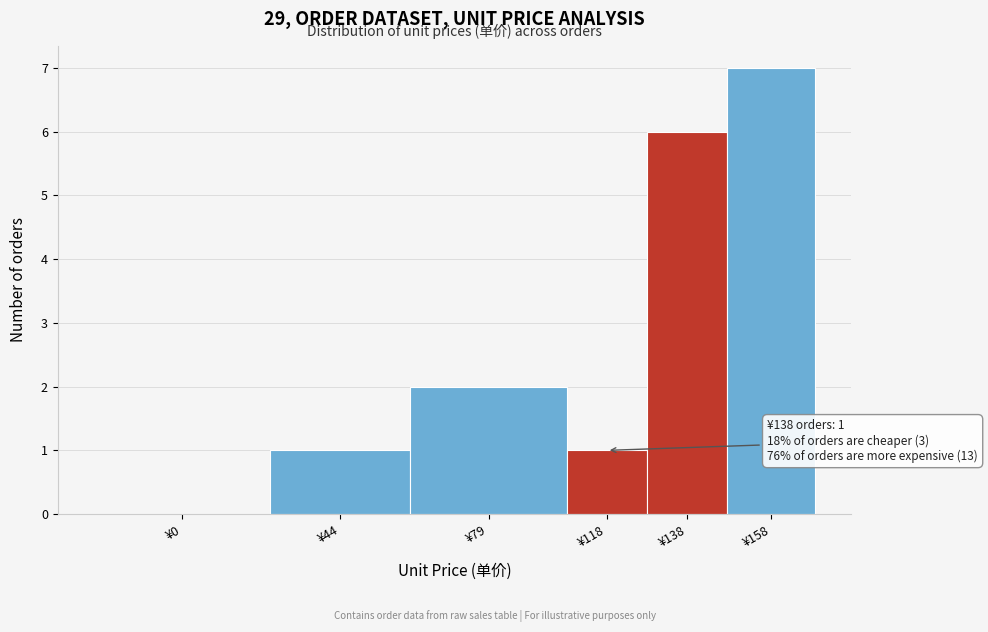

Reading left to right, extract all data points from this chart.

¥0=0	¥44=1	¥79=2	¥118=1	¥138=6	¥158=7